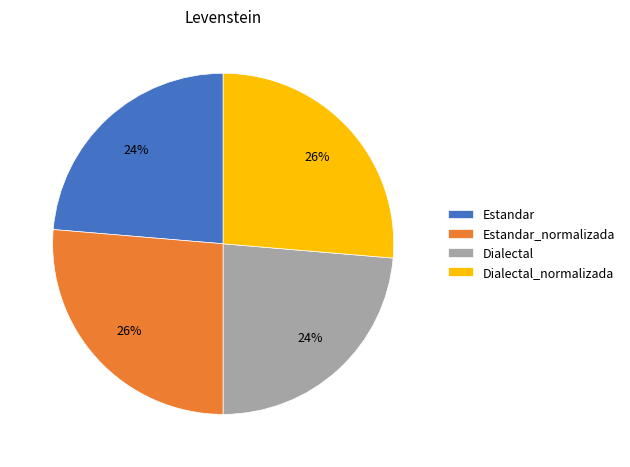

True or false: Estandar_normalizada accounts for 26% of the total.

True